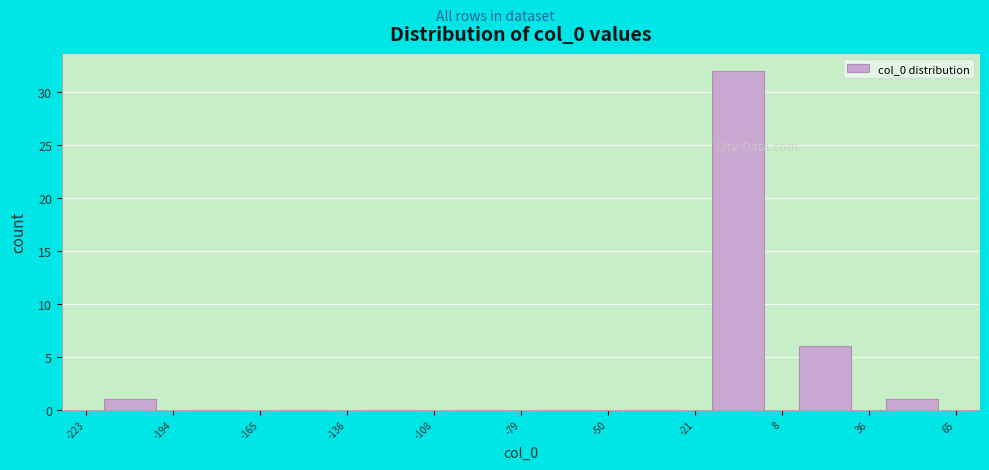

Reading left to right, list every bar in this chart as the range it spans on the x-axis followed by its height. The values are not printed on the chart, so give them approximately, as read against the axis.

-223 to -194: 1
-194 to -165: 0
-165 to -136: 0
-136 to -108: 0
-108 to -79: 0
-79 to -50: 0
-50 to -21: 0
-21 to 8: 32
8 to 36: 6
36 to 65: 1